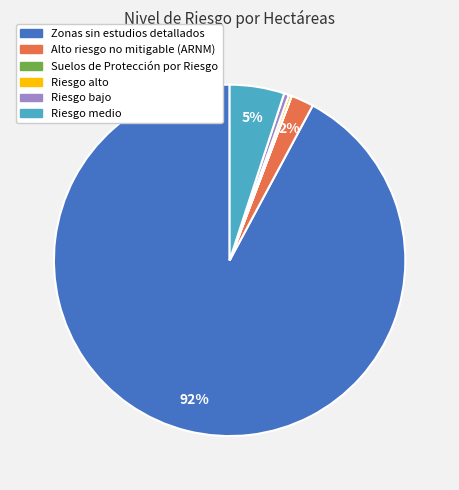

To the nearest percent, what percentage of the pie is Alto riesgo no mitigable (ARNM)?

2%